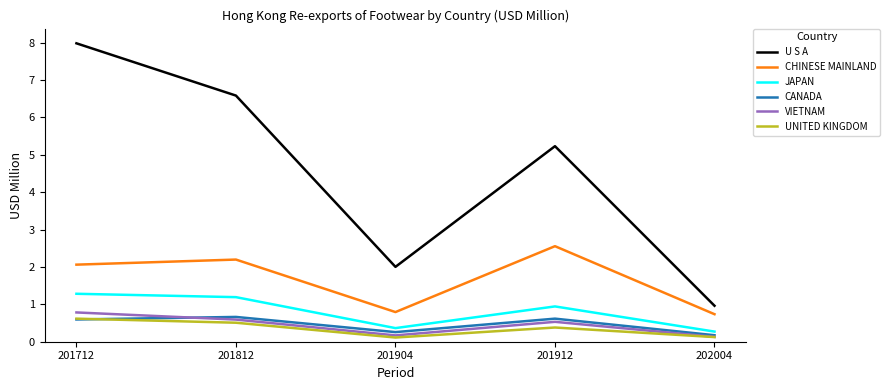

Is this an area chart (filled region under the line)?

No